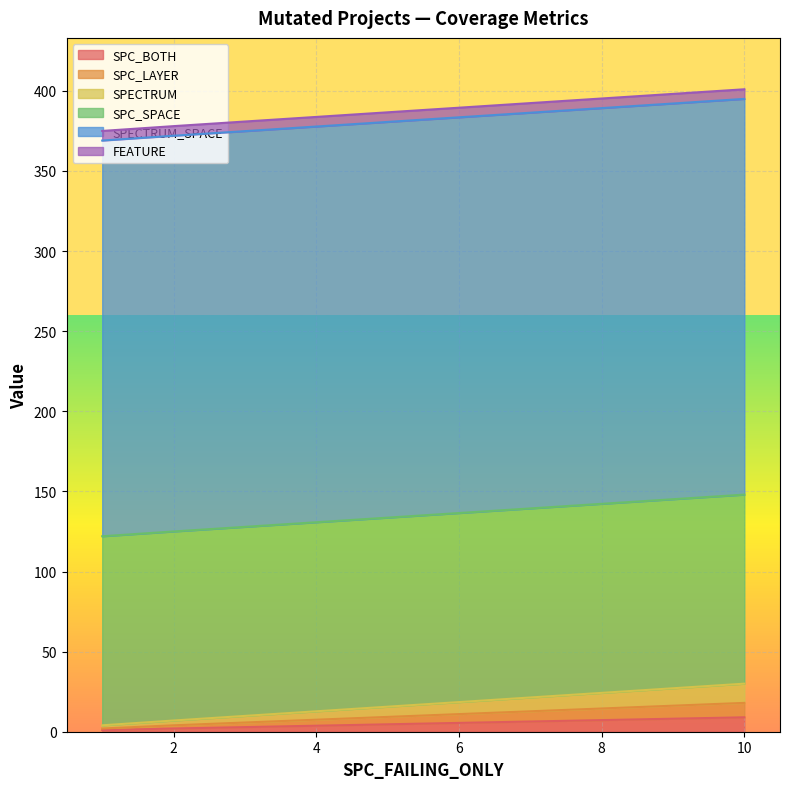

How many lines are shown in the chart?

6